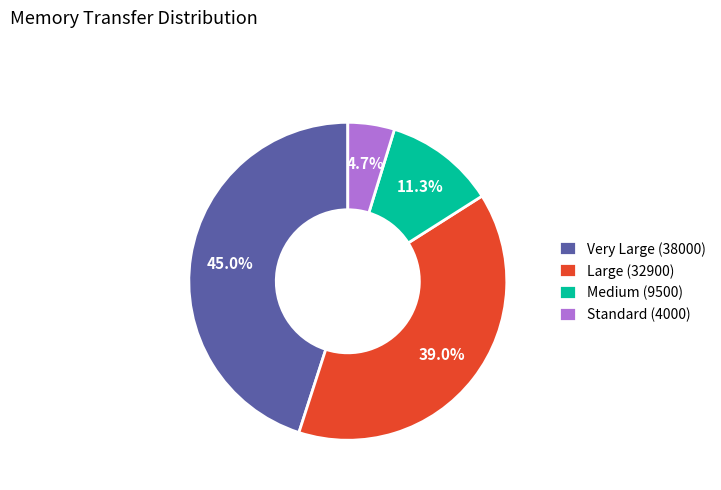

What percentage is NOT represented by Very Large (38000)?

55.0%